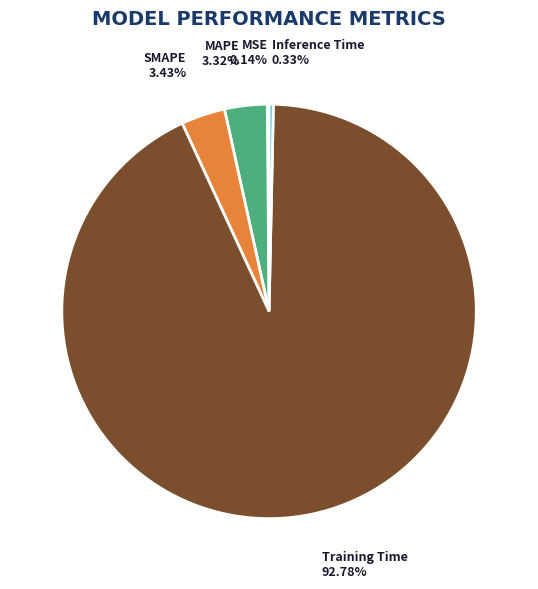

Is there any slice that represents more than half of the pie?

Yes